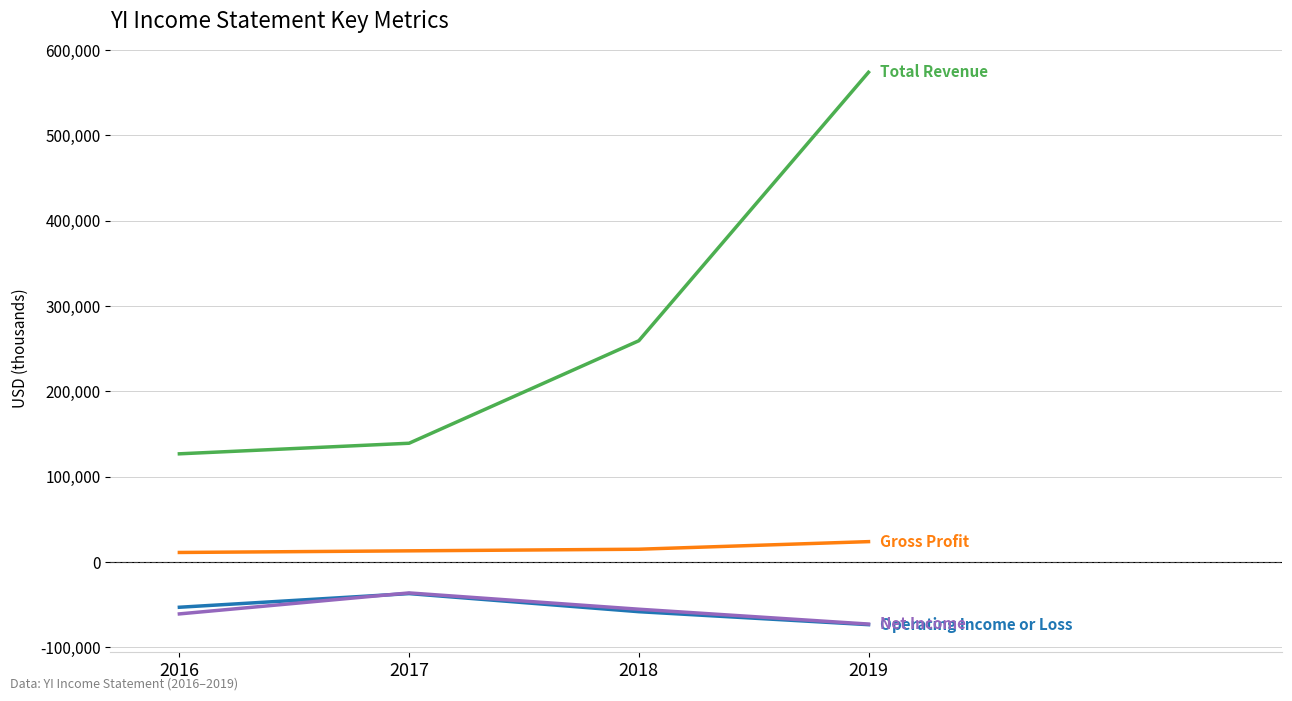

At which category is the sum across all series the highest?

2019